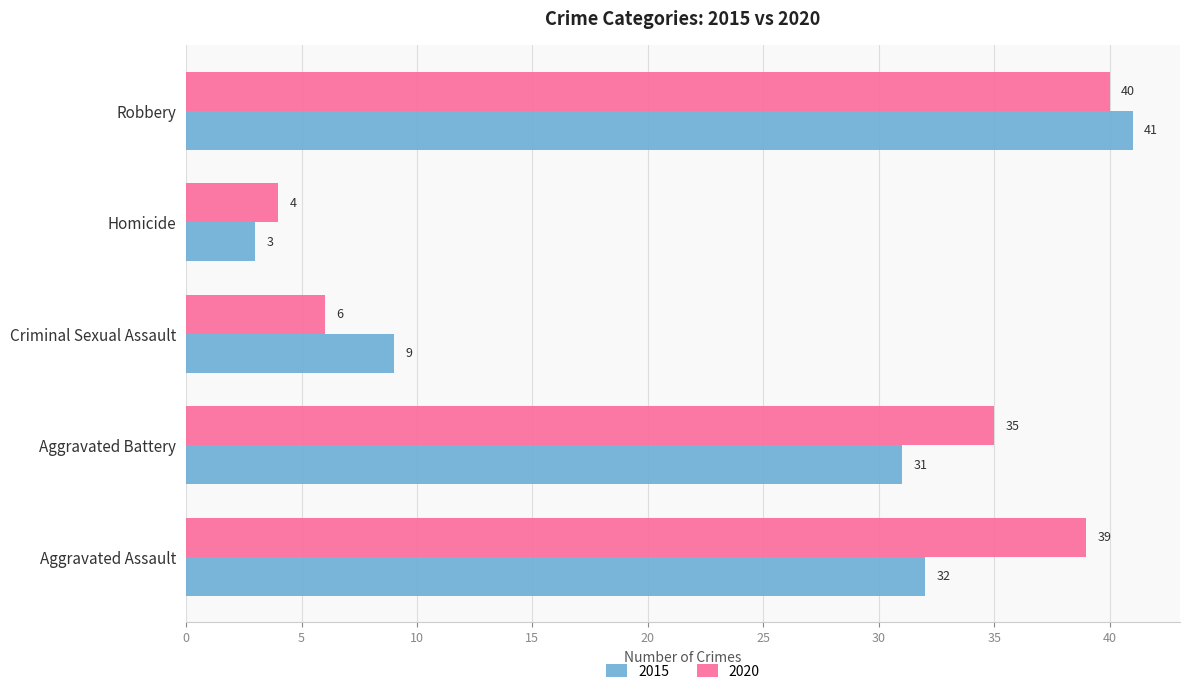

What is the average value of the 2015 series?

23